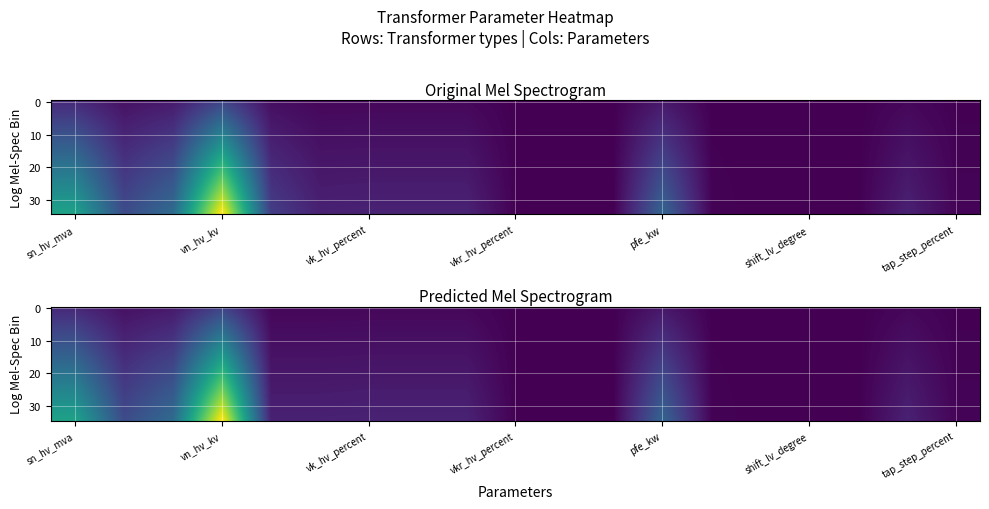

How many categories are shown in the chart?

19